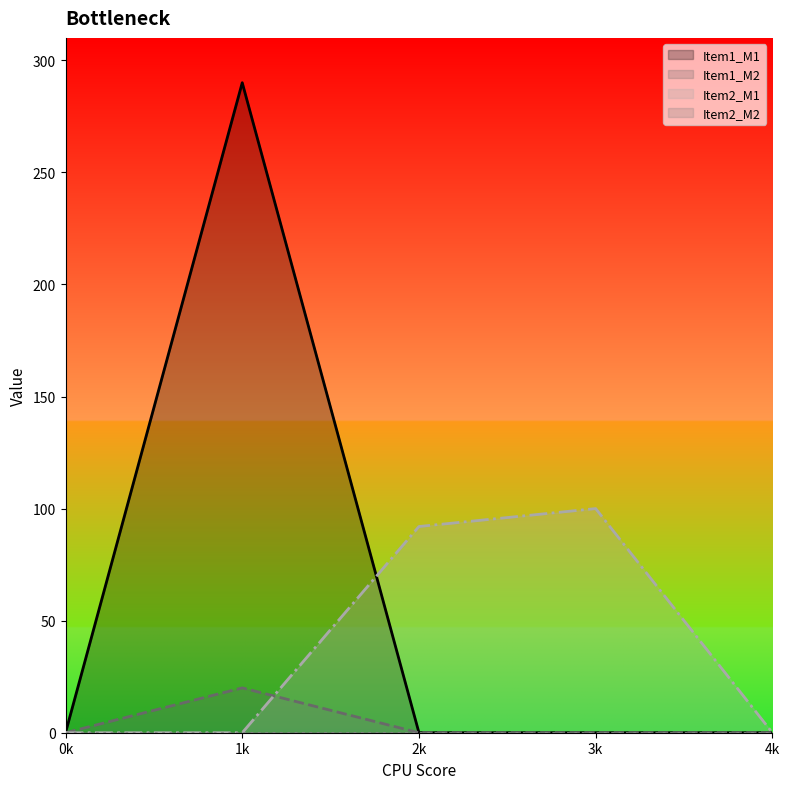

True or false: Item2_M1 and Item1_M1 cross at least once.

True